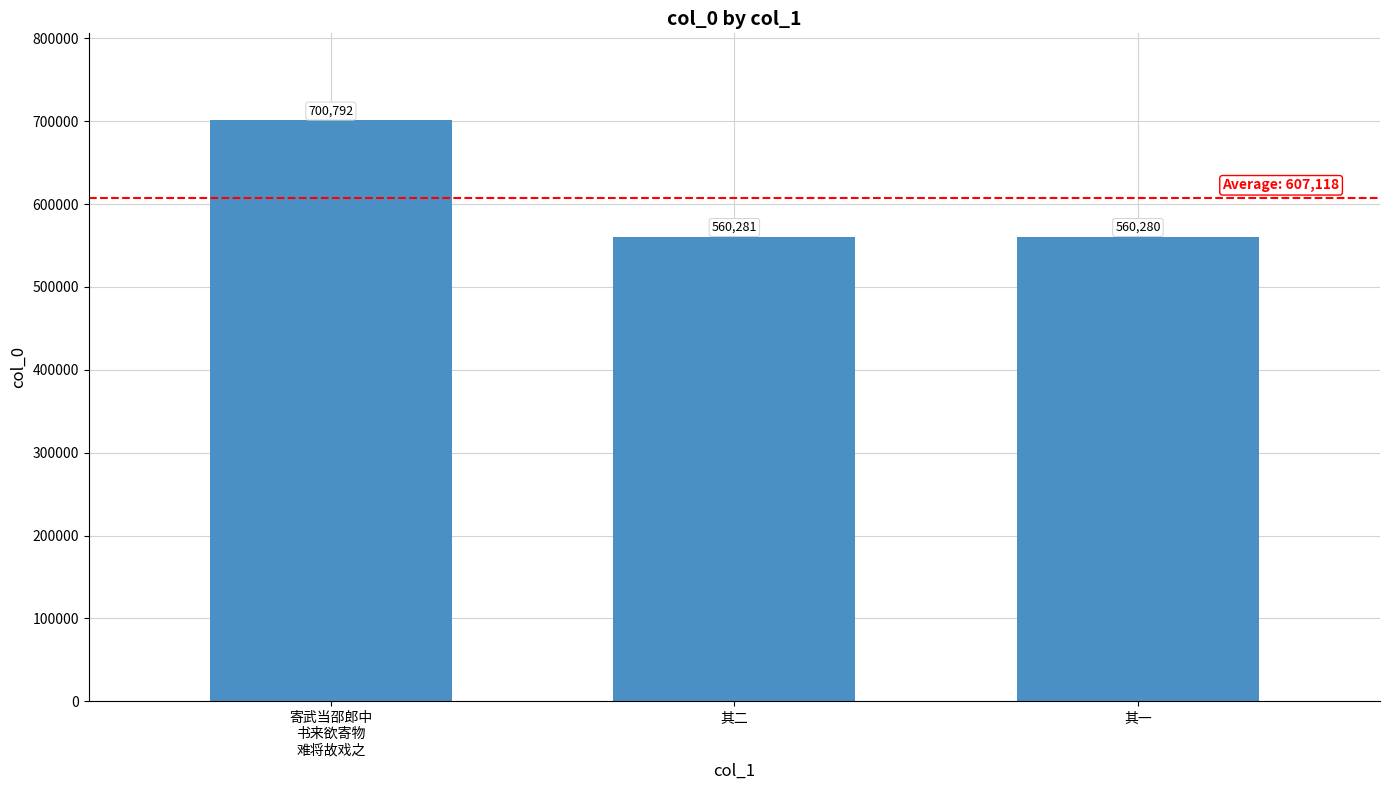

Which has a higher value, 寄武当邵郎中
书来欲寄物
难将故戏之 or 其一?

寄武当邵郎中
书来欲寄物
难将故戏之